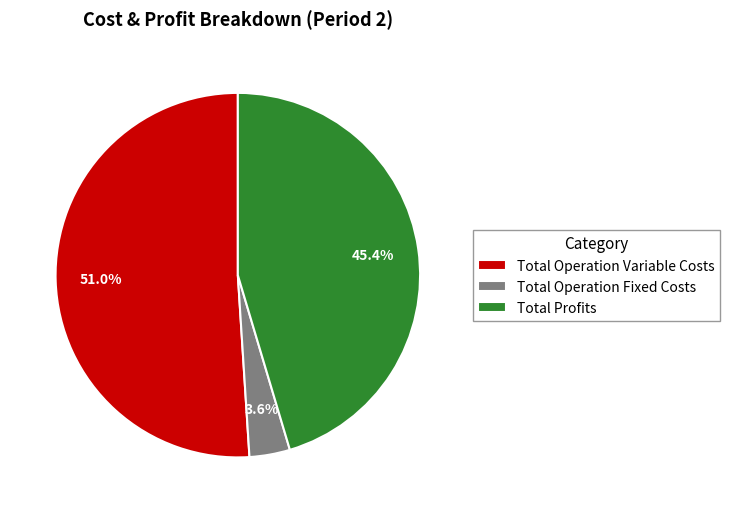

Does Total Operation Variable Costs represent more than half of the total?

Yes